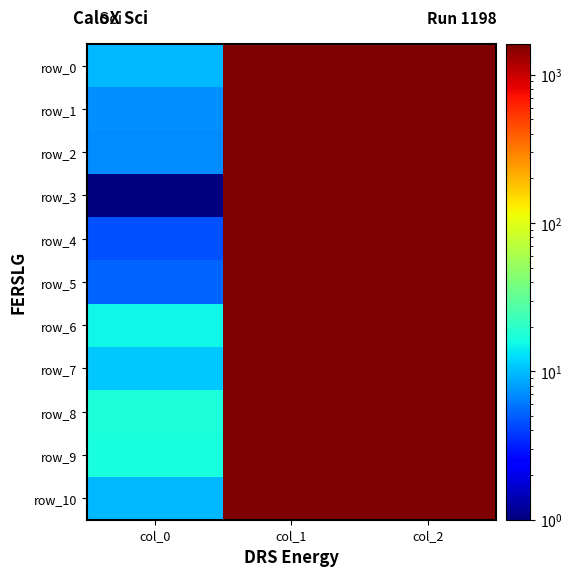

Between col_0 and col_1, which series saw the biggest shift?

row_3